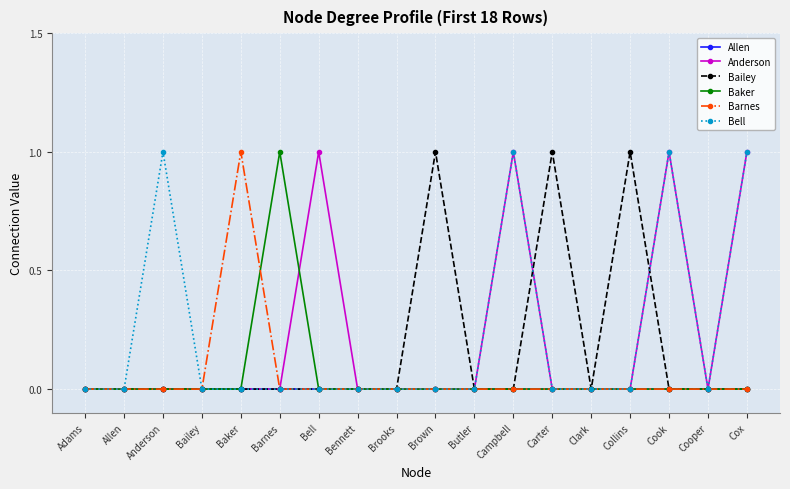

What position from the left is Clark?

14